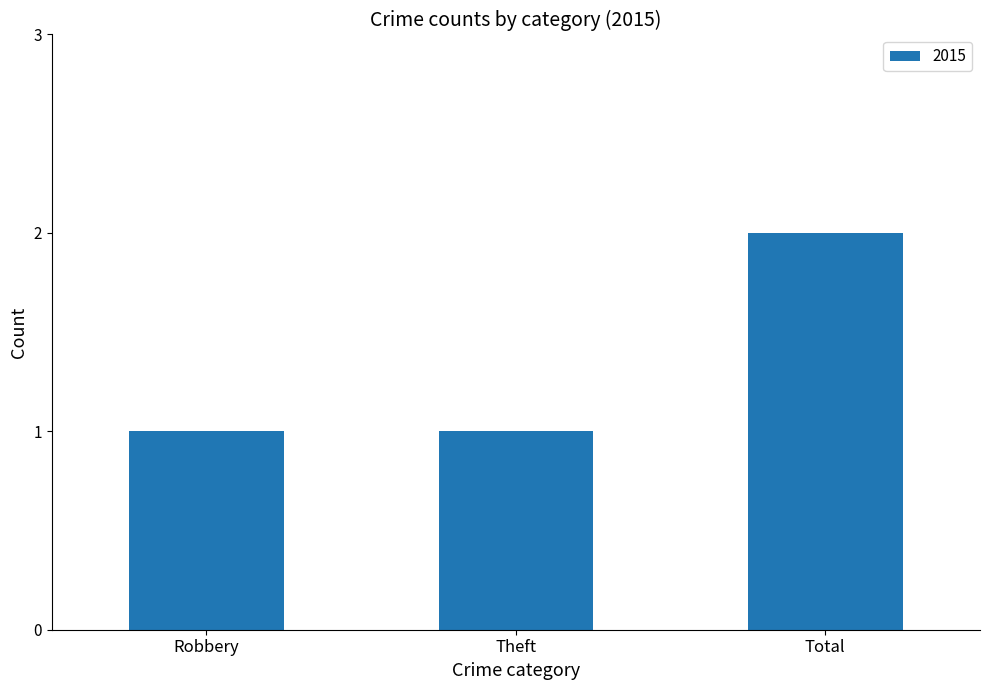

What is the value of the 3rd bar from the left?

2